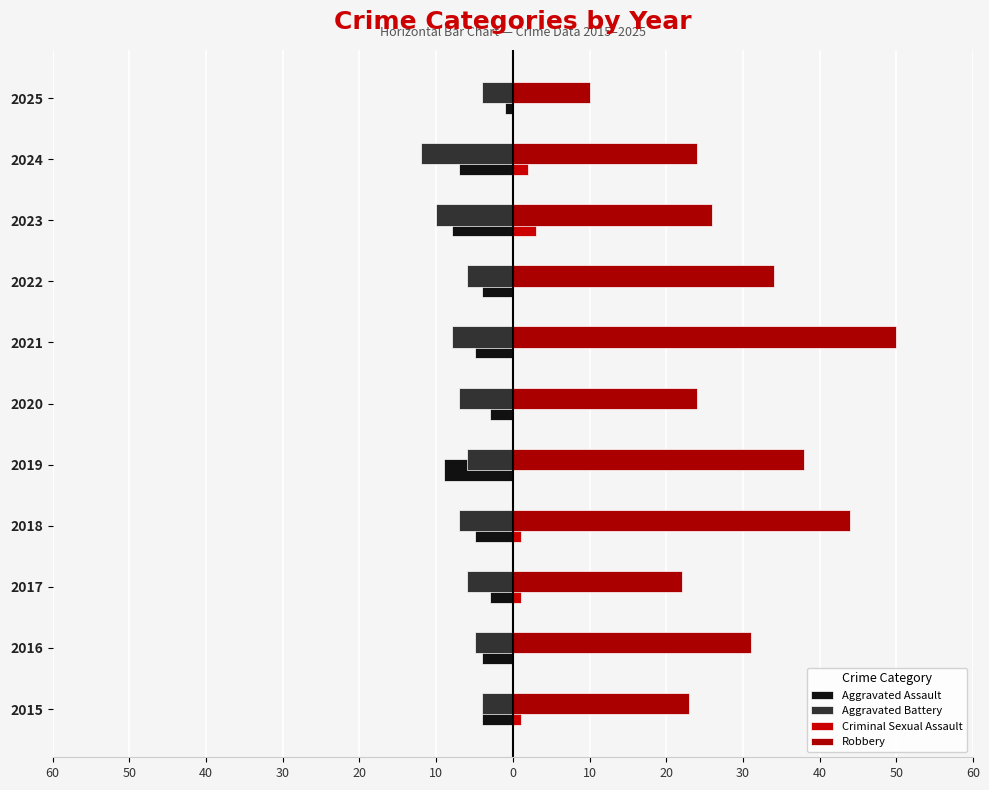

Which series has the widest spread of values?

Robbery